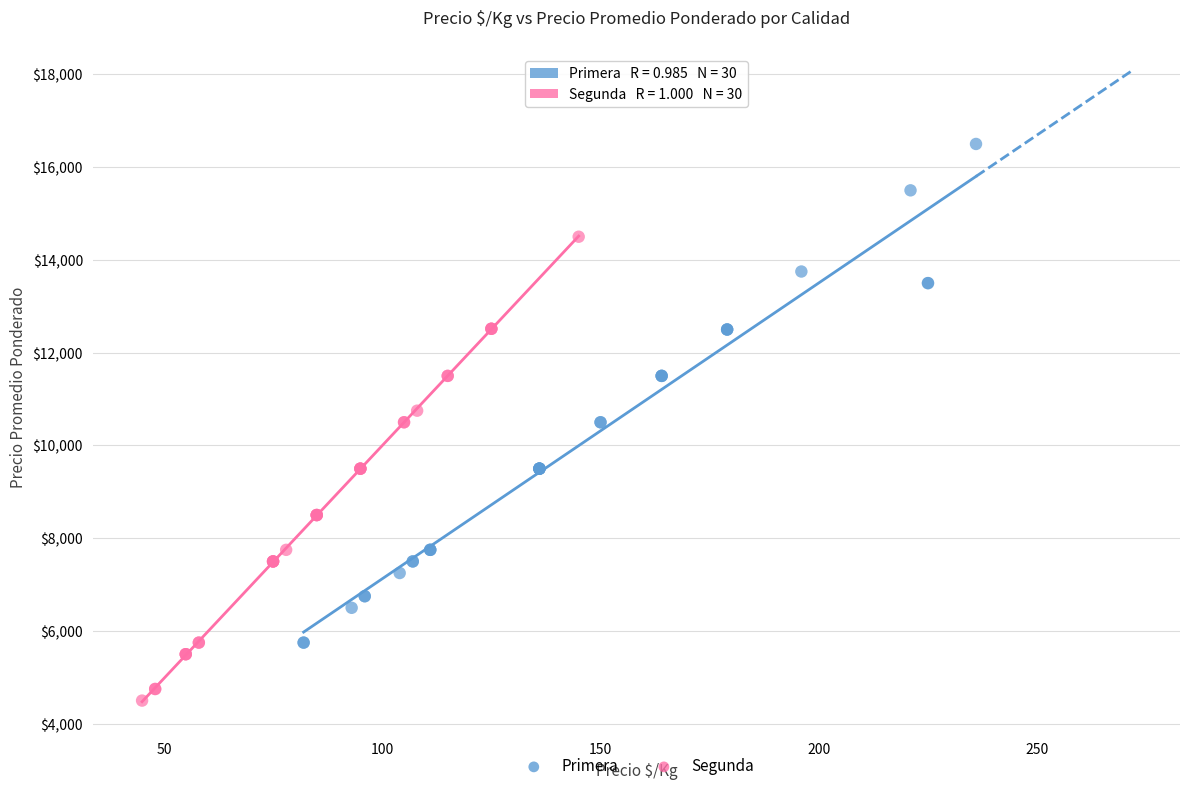

What are all the series names shown in the legend?

Primera, Segunda